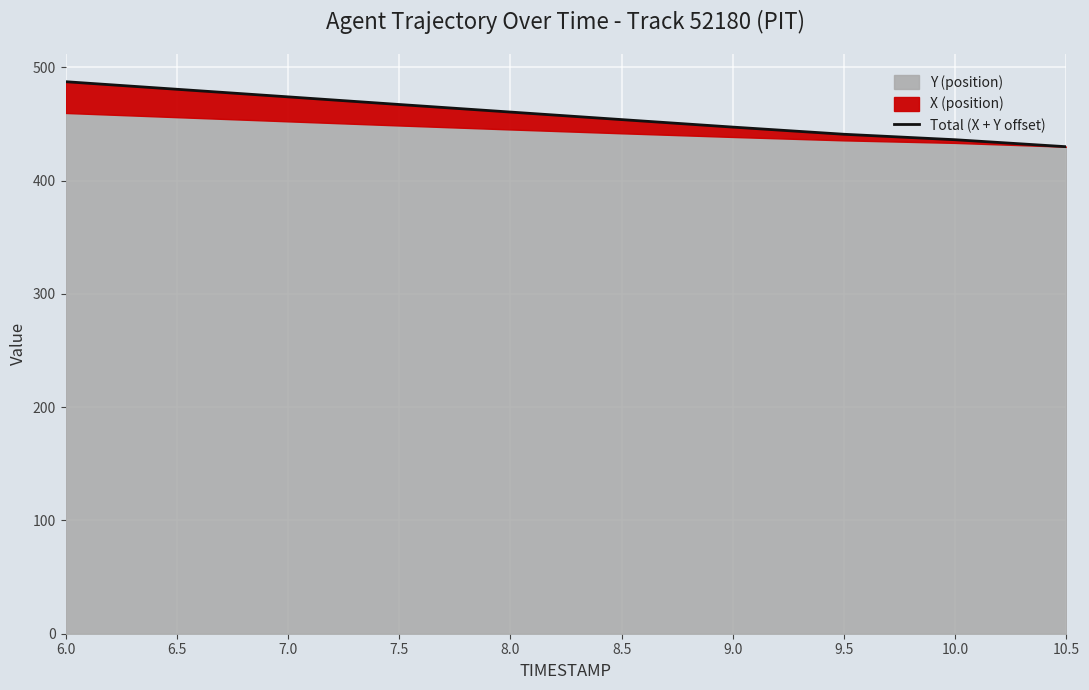

What is the minimum value shown in the chart?

430.0